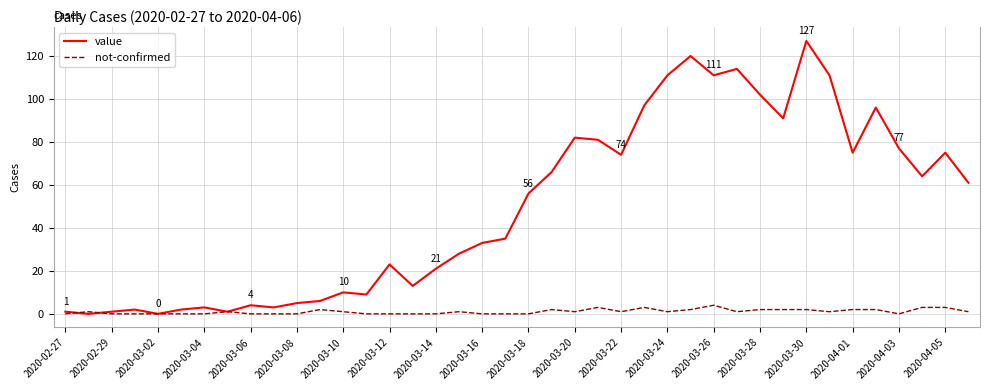

What is the difference between the second highest and second lowest values in the not-confirmed series?

3